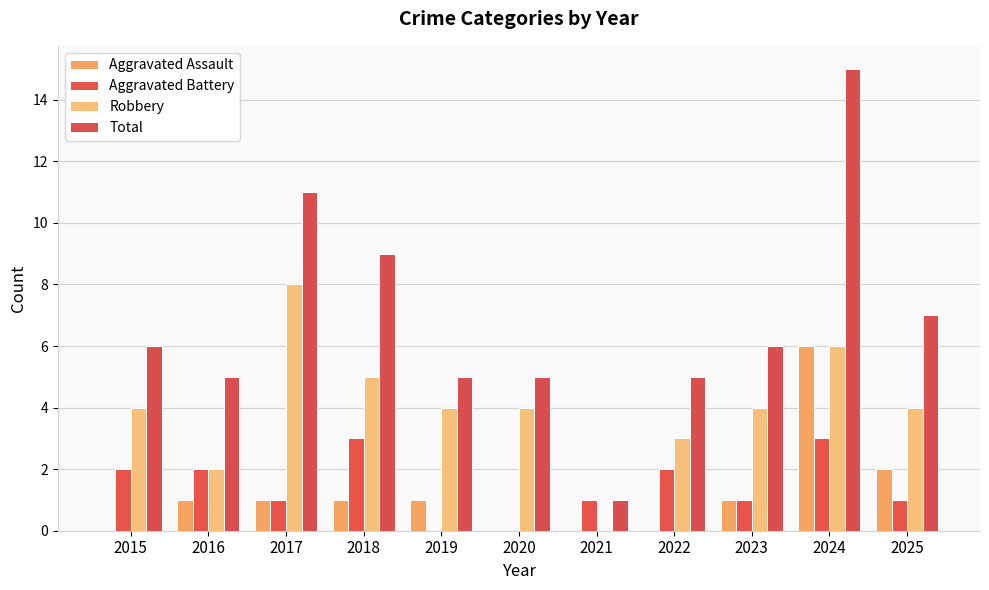

What is the value of the Total bar at the 6th from the left?

5